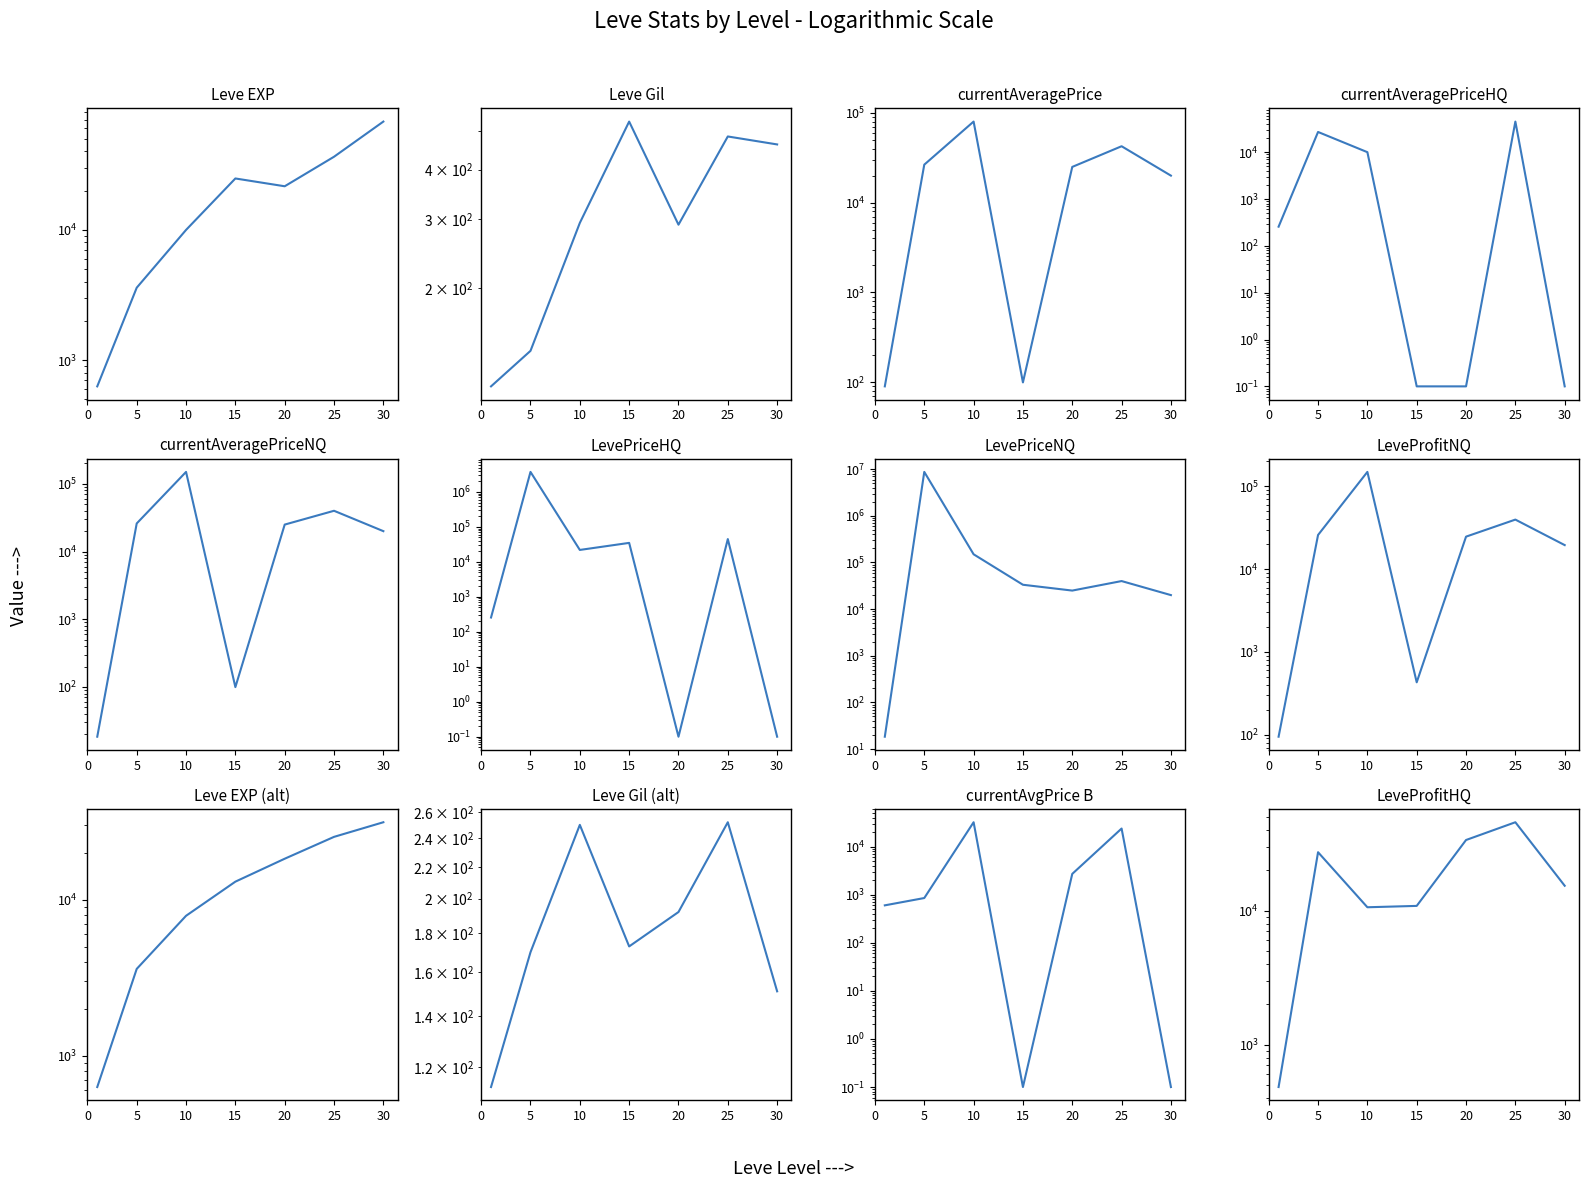

How many interior local peaks does the Leve EXP series have?

1